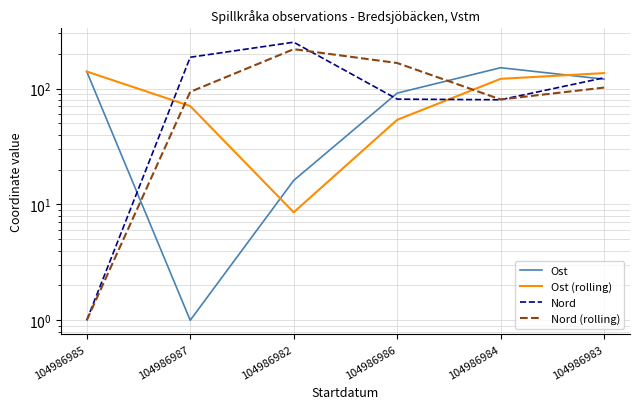

Which series changed the most between 104986982 and 104986986?

Nord